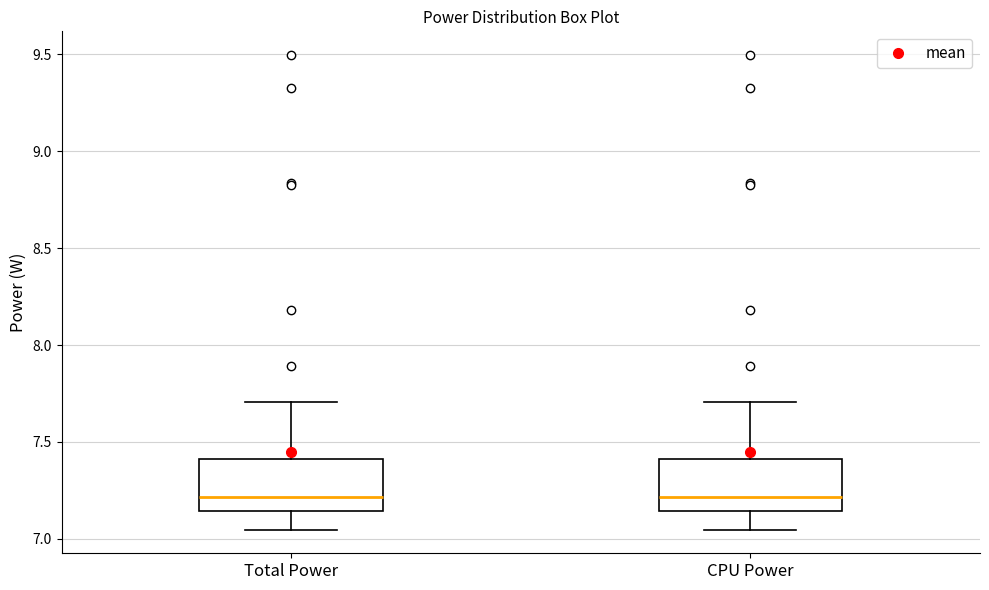

Reading left to right, read every box against the y-axis: the position of its median line, the range the box covers, and the ends of its whiskers. The values are not printed on the chart, so give them approximately, as read against the axis.

Total Power: median 7.20, box 7.15 to 7.40, whiskers 7.05 to 7.70
CPU Power: median 7.20, box 7.15 to 7.40, whiskers 7.05 to 7.70